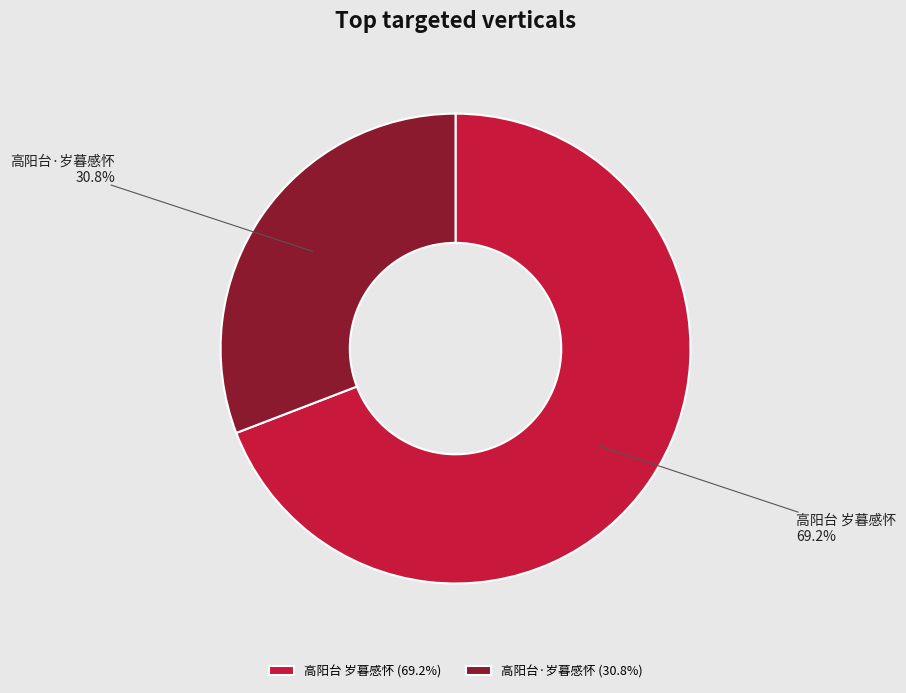

Do 高阳台·岁暮感怀 and 高阳台 岁暮感怀 together represent more than half of the pie?

Yes